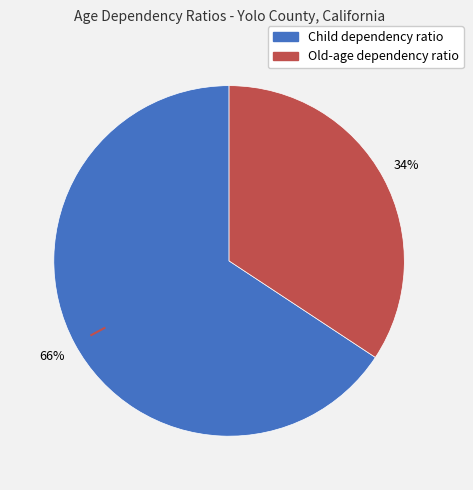

True or false: Child dependency ratio accounts for 73% of the total.

False